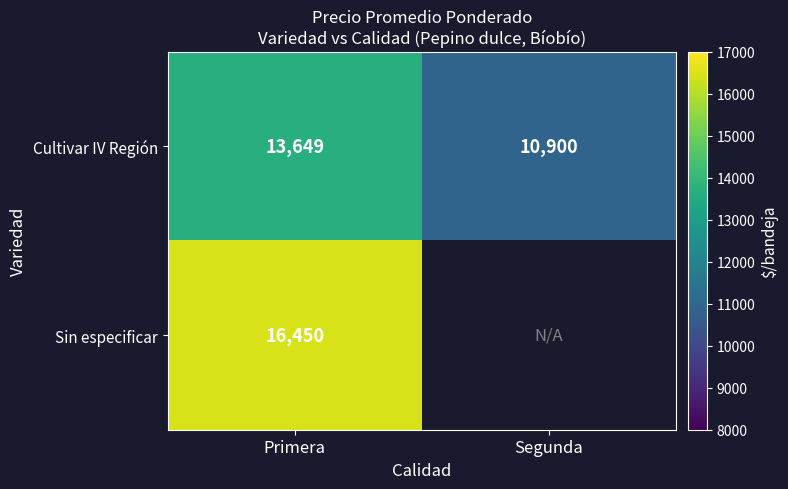

Is it true that Cultivar IV Región equals 6765.0 at Segunda?

False